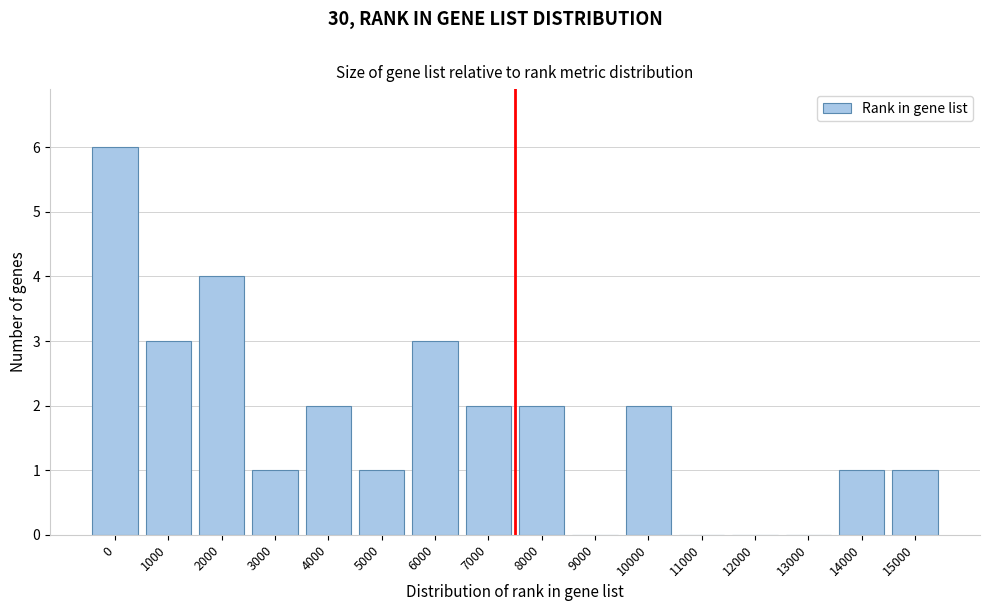

Reading left to right, transcribe all the data shown in this chart.

0=6	1000=3	2000=4	3000=1	4000=2	5000=1	6000=3	7000=2	8000=2	9000=0	10000=2	11000=0	12000=0	13000=0	14000=1	15000=1